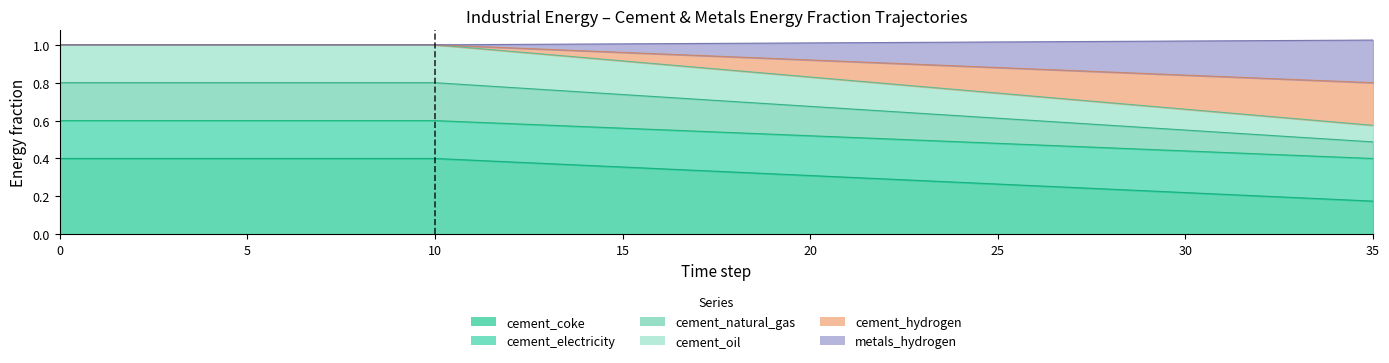

Between 17 and 6, which is larger?

6